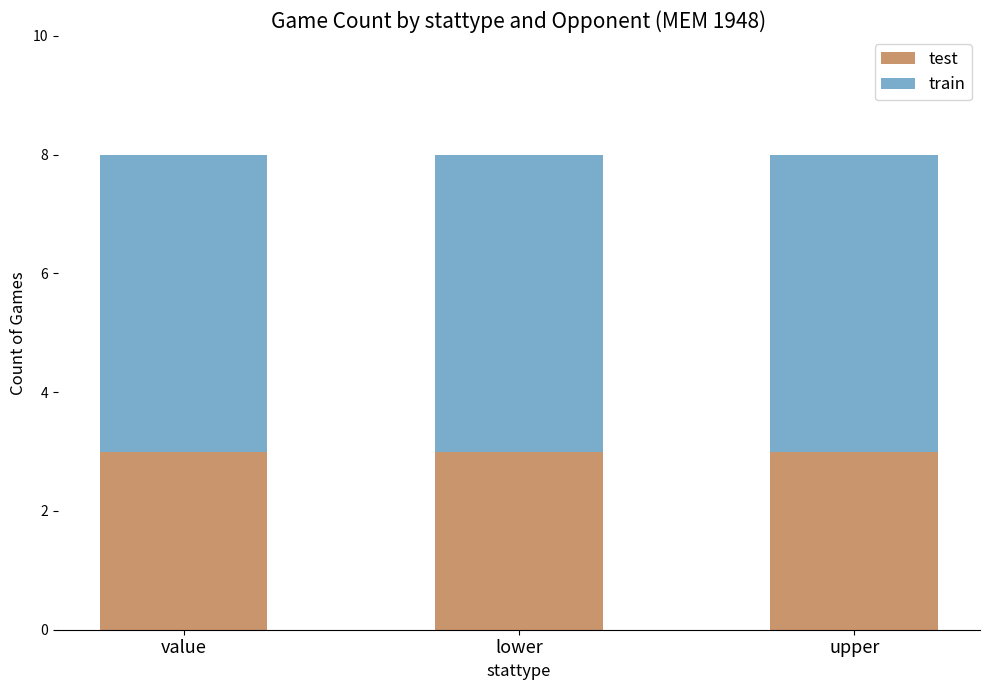

What is the highest value of the test series?

3